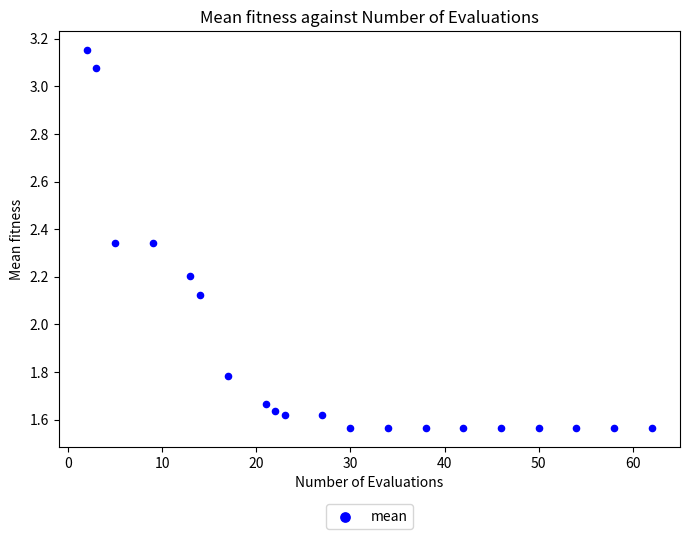

What is the range of X values (max minus min)?

60.0